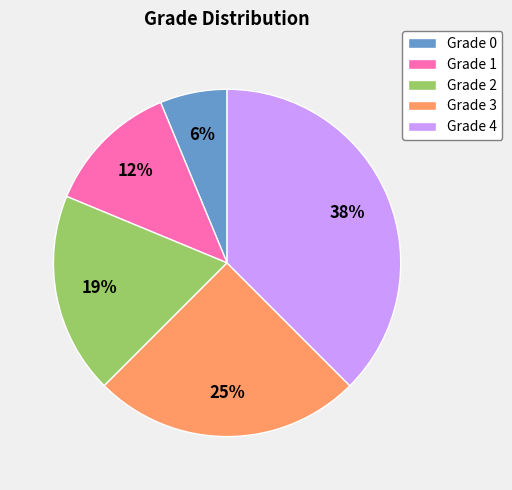

To the nearest percent, what percentage of the pie is Grade 2?

19%